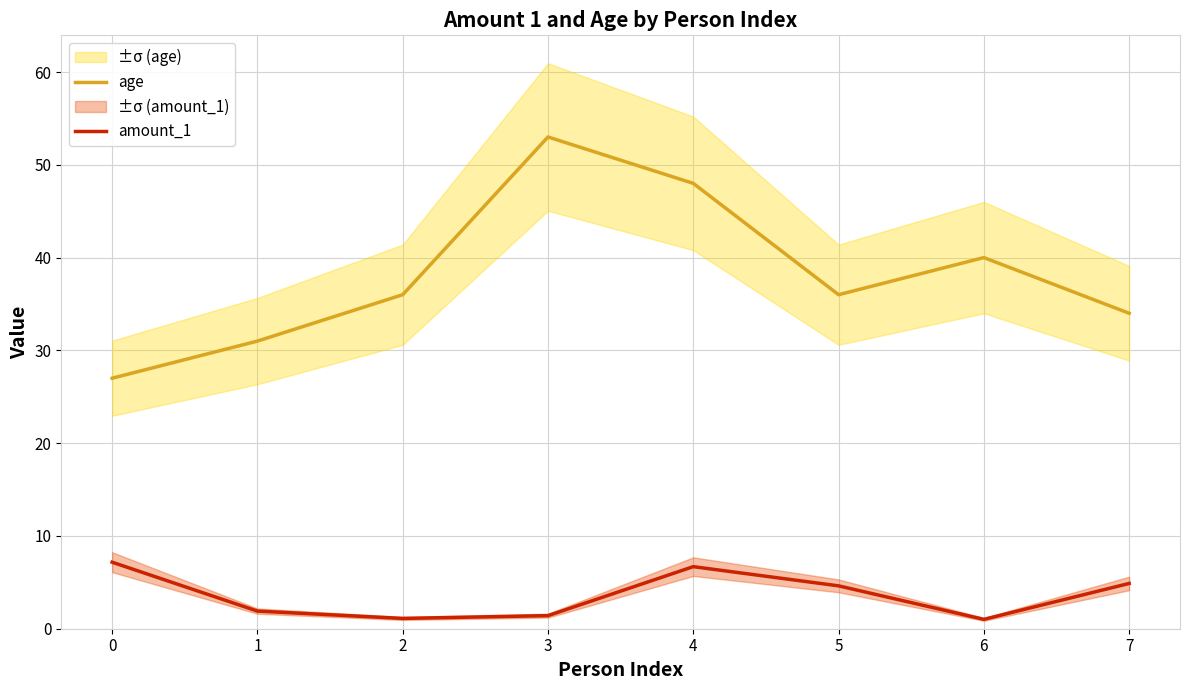

What is the sum of all amount_1 values?

28.8